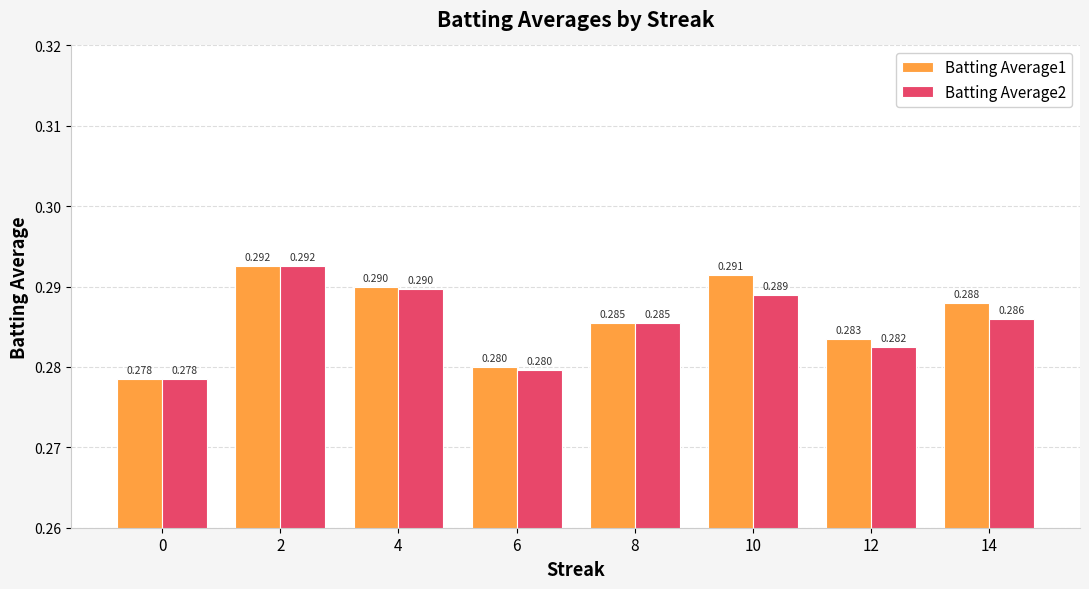

What are all the series names shown in the legend?

Batting Average1, Batting Average2